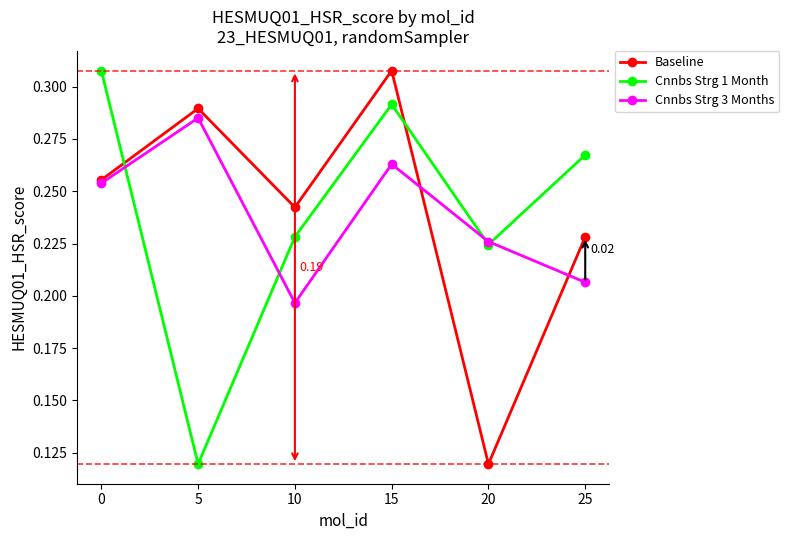

How many interior local valleys does the Cnnbs Strg 1 Month series have?

2